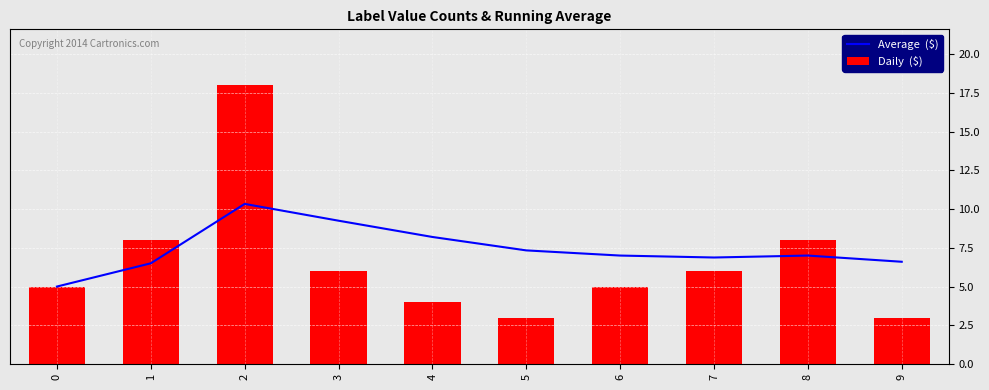

Which series has the largest total across all categories?

Average  ($)